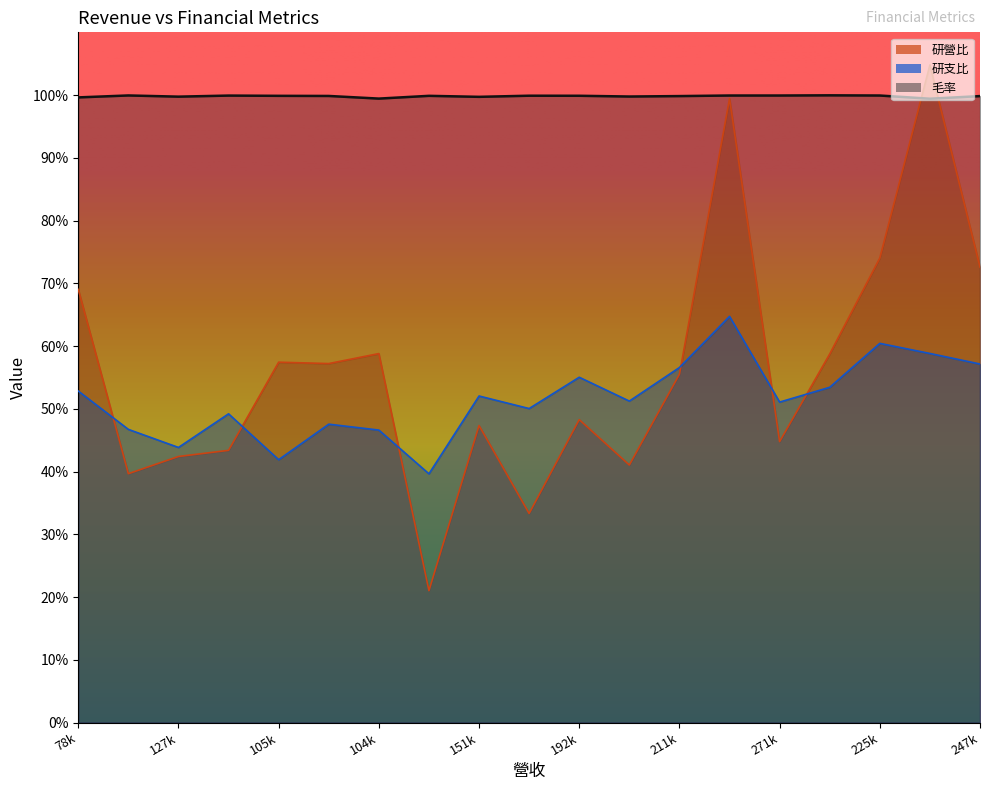

What is the total value across all series at 207370?

183.3